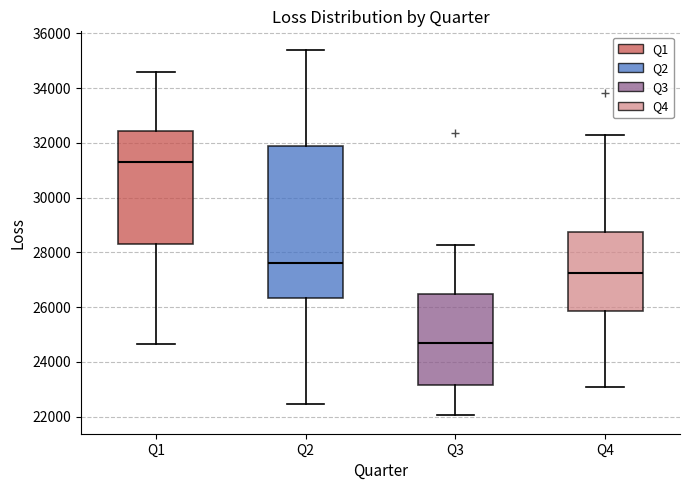

Which box's median line is the highest?

Q1